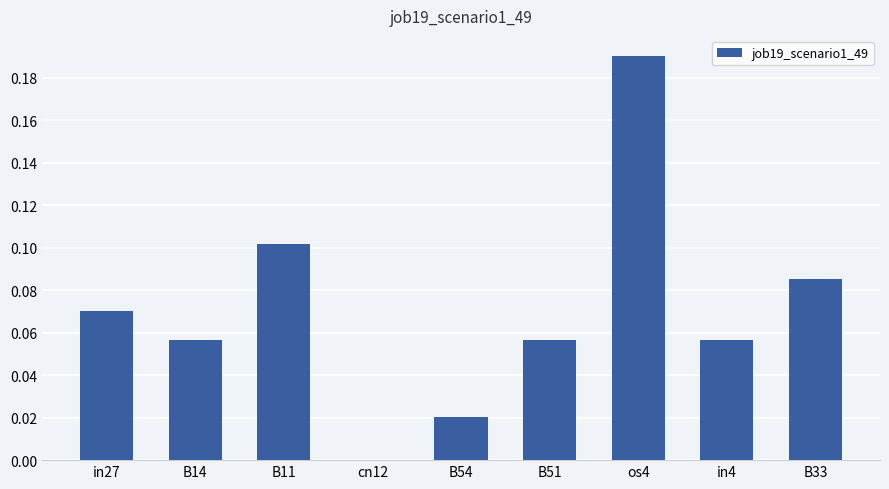

Are the bars horizontal?

No